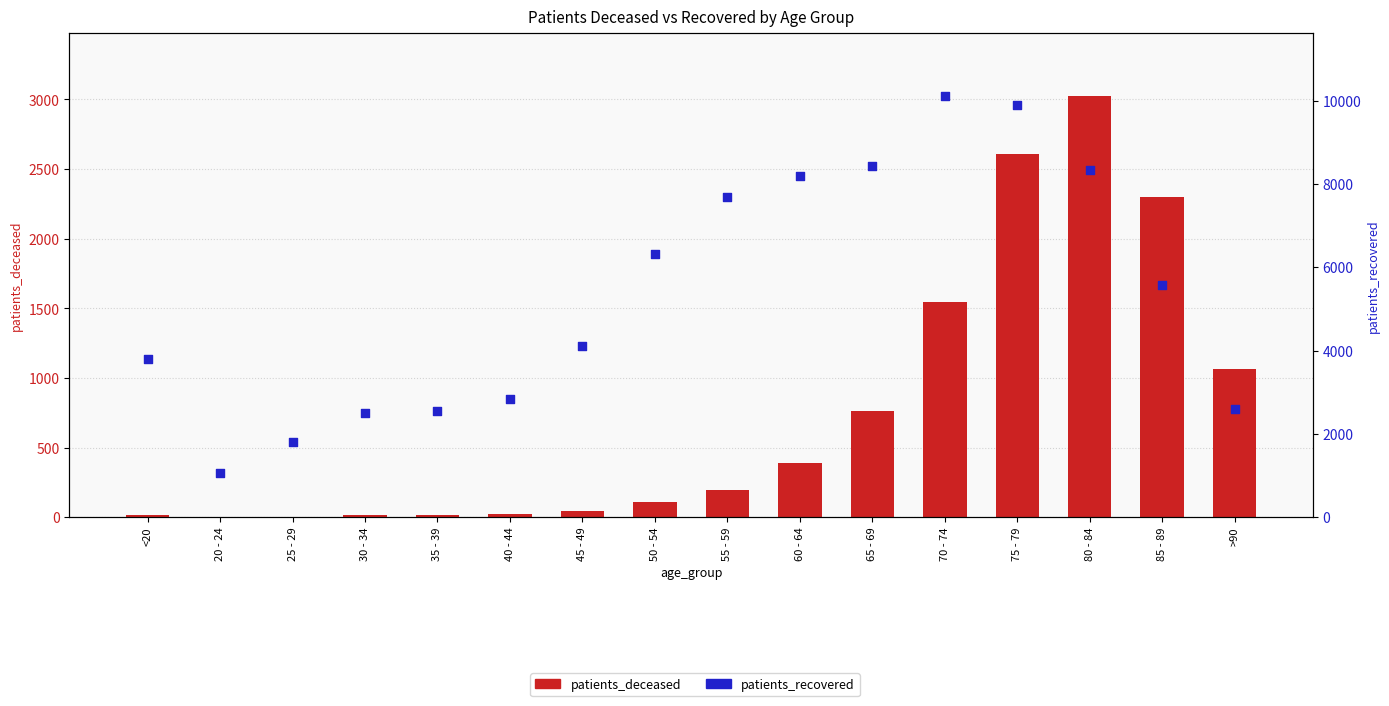

Is the value of patients_recovered at 35 - 39 greater than the value of patients_deceased at <20?

Yes